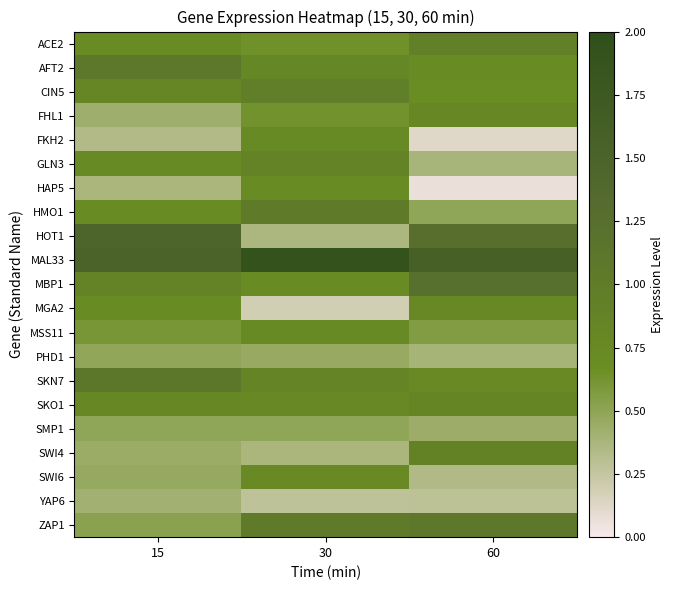

Reading left to right, list all the values displayed in this chart.

ACE2: 15=0.7	30=0.6	60=0.9
AFT2: 15=1.1	30=0.8	60=0.7
CIN5: 15=0.8	30=1.0	60=0.7
FHL1: 15=0.4	30=0.6	60=0.8
FKH2: 15=0.3	30=0.7	60=0.1
GLN3: 15=0.7	30=0.9	60=0.4
HAP5: 15=0.4	30=0.7	60=0.1
HMO1: 15=0.7	30=1.0	60=0.5
HOT1: 15=1.5	30=0.4	60=1.3
MAL33: 15=1.5	30=1.9	60=1.6
MBP1: 15=0.9	30=0.7	60=1.2
MGA2: 15=0.7	30=0.2	60=0.8
MSS11: 15=0.6	30=0.7	60=0.6
PHD1: 15=0.5	30=0.5	60=0.4
SKN7: 15=1.1	30=0.8	60=0.7
SKO1: 15=0.8	30=0.8	60=0.8
SMP1: 15=0.5	30=0.5	60=0.4
SWI4: 15=0.4	30=0.4	60=0.9
SWI6: 15=0.5	30=0.7	60=0.3
YAP6: 15=0.4	30=0.3	60=0.3
ZAP1: 15=0.5	30=1.0	60=1.1